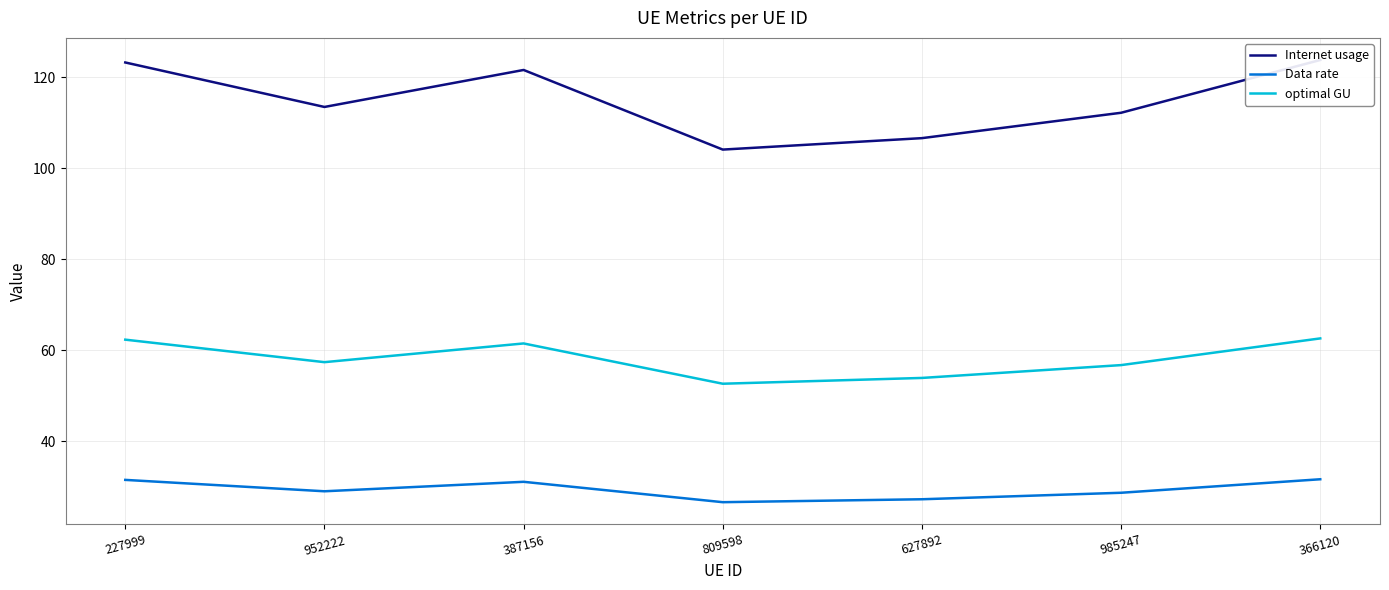

The optimal GU series shows 62.3 at 227999. True or false?

True